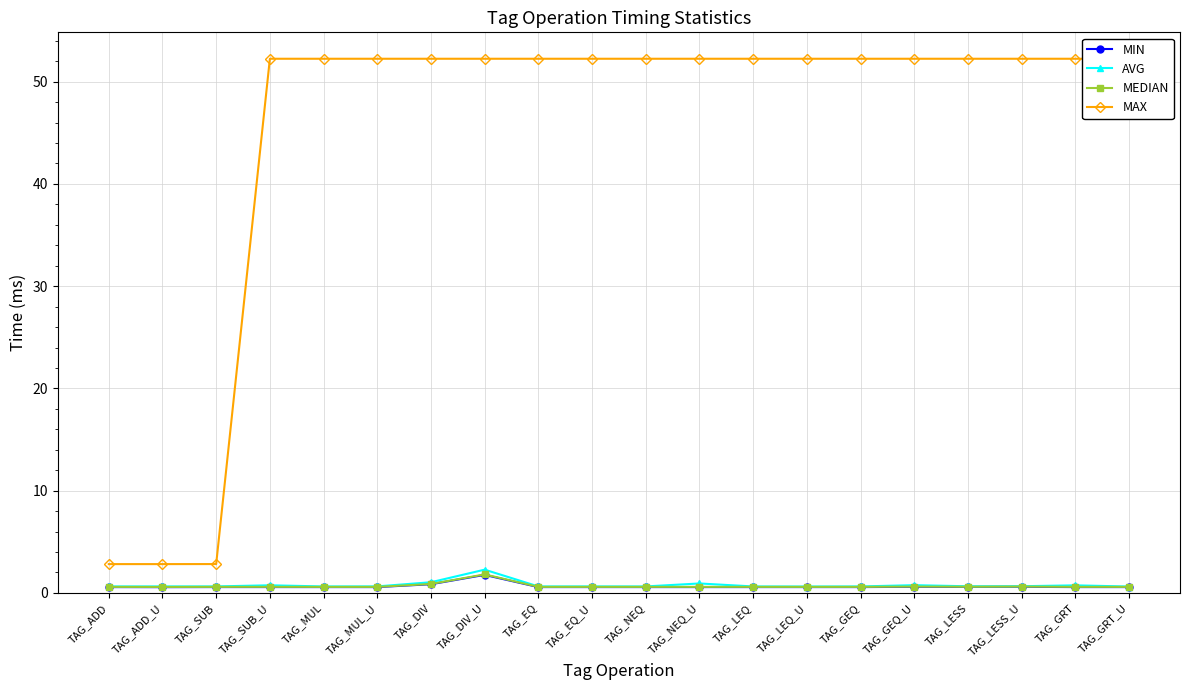

Which series has the largest range (max minus min)?

MAX